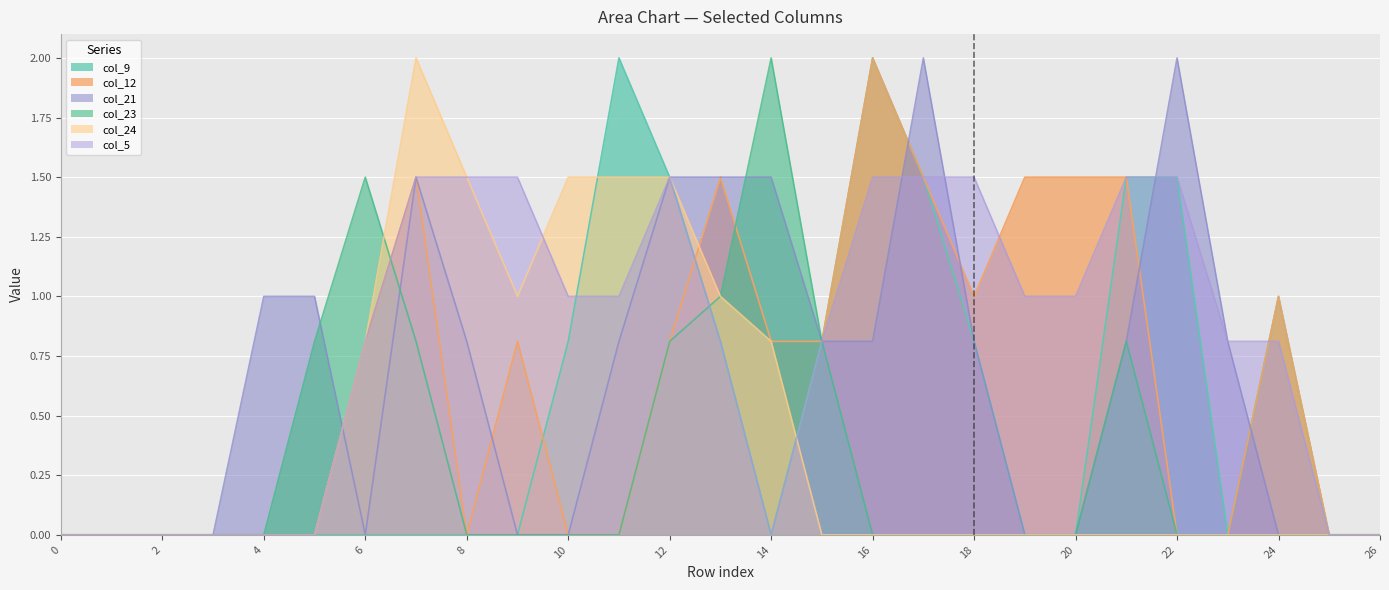

Where is col_21 nearest to the value 1?

4